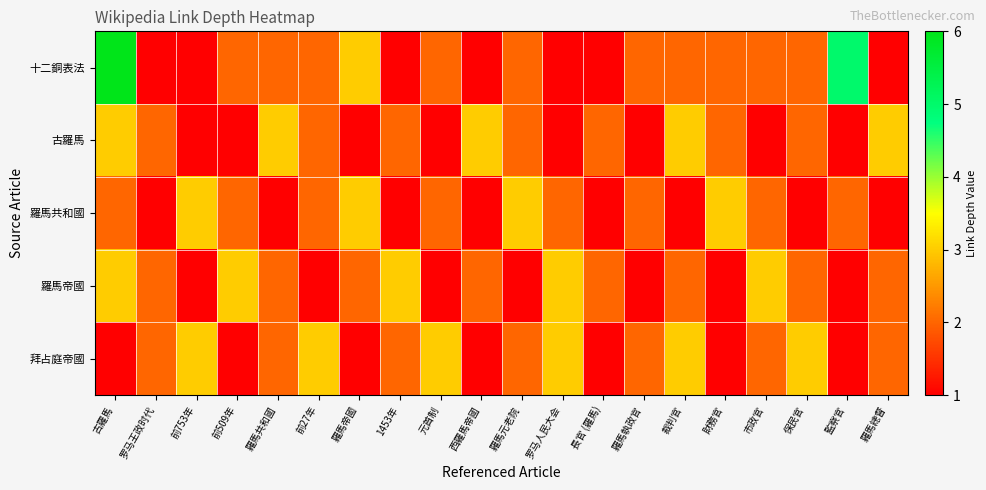

Rank the series by their maximum value, from highest to lowest.

十二銅表法, 古羅馬, 羅馬共和國, 羅馬帝國, 拜占庭帝國